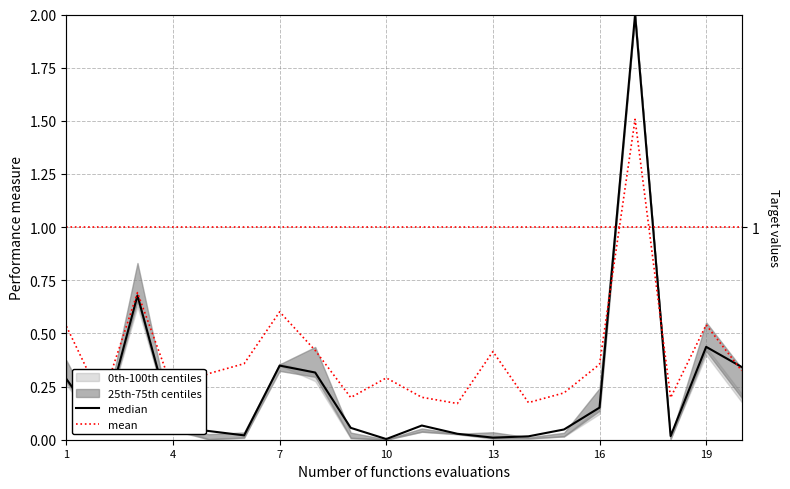

Rank the series at 16 from lowest to highest value.

median, mean